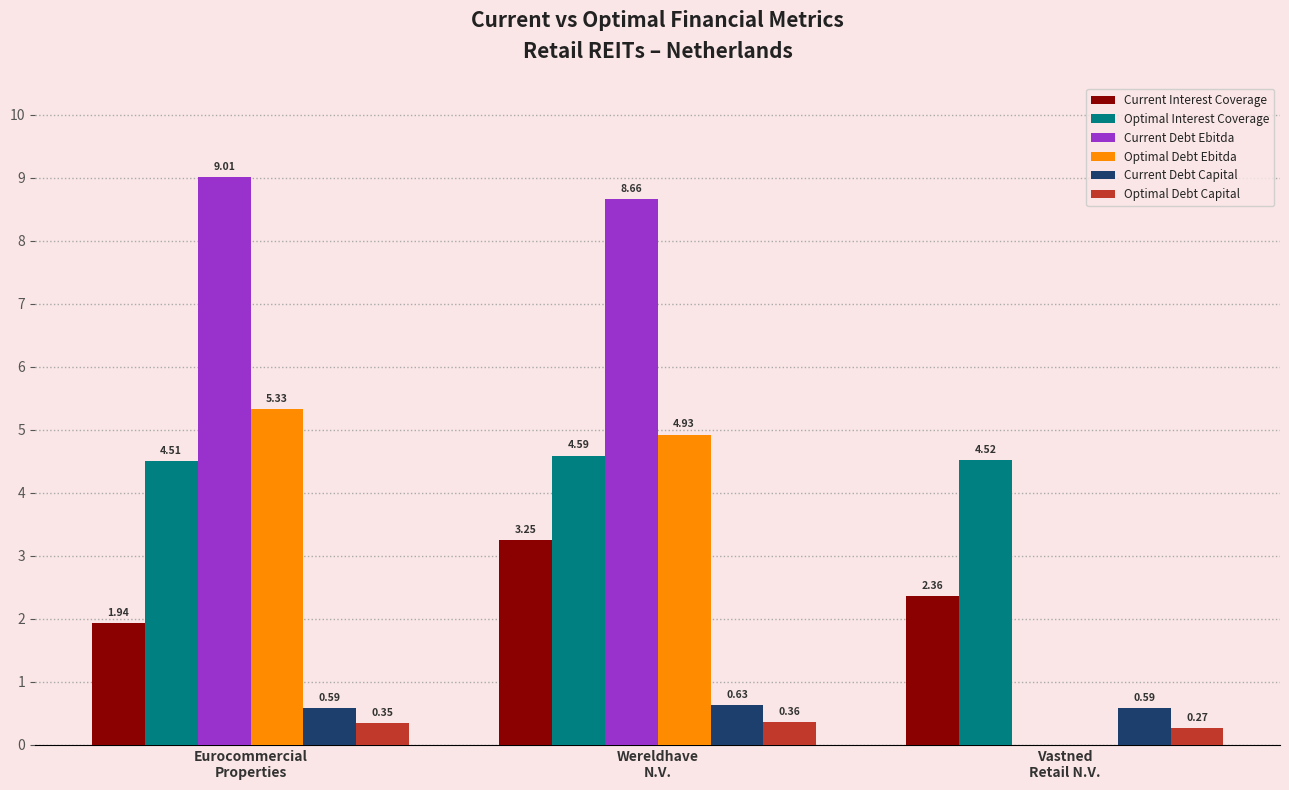

Does the chart contain stacked bars?

No